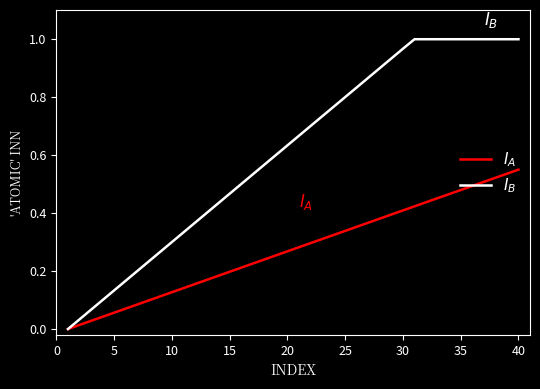

How many lines are shown in the chart?

2